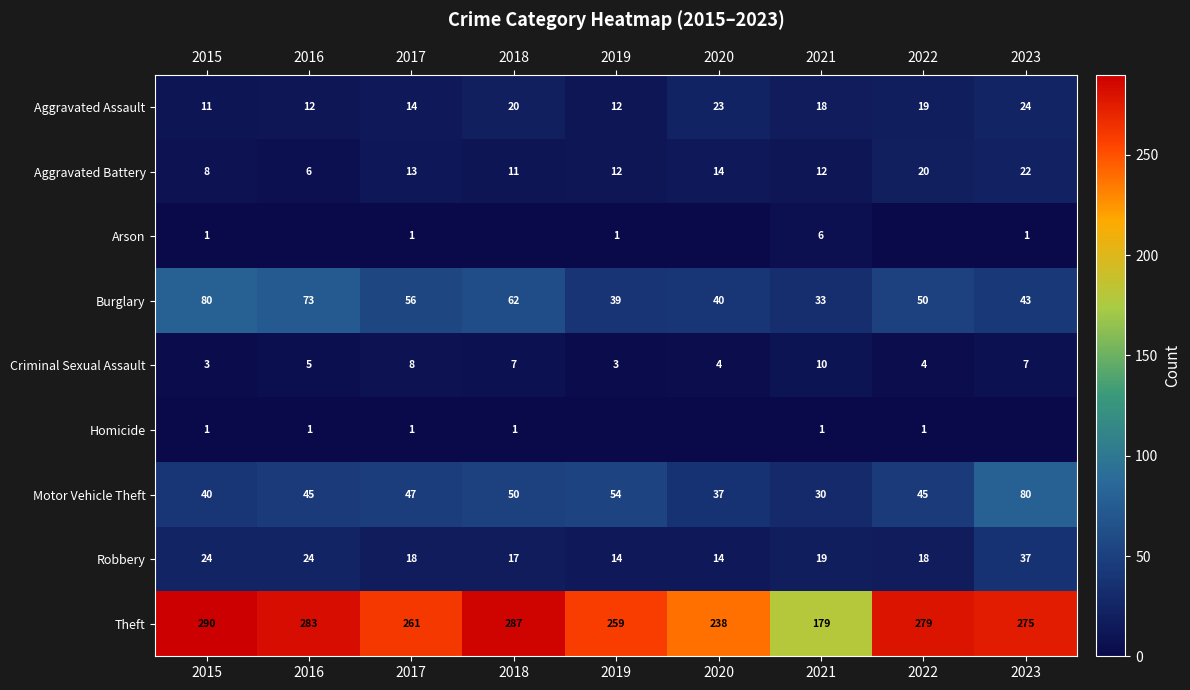

Rank the categories by Theft value from highest to lowest.

2015, 2018, 2016, 2022, 2023, 2017, 2019, 2020, 2021